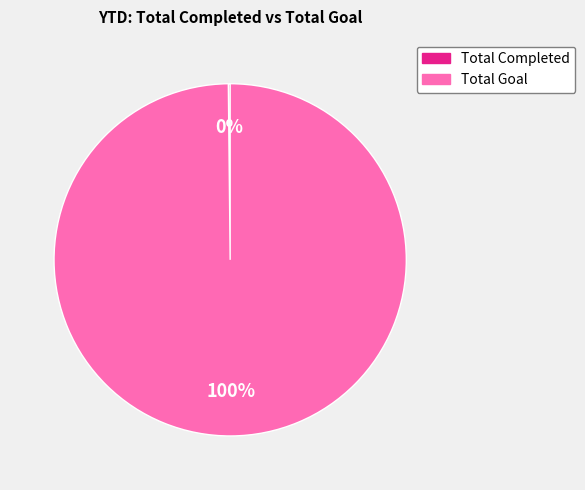

To the nearest percent, what is the average slice percentage?

50%